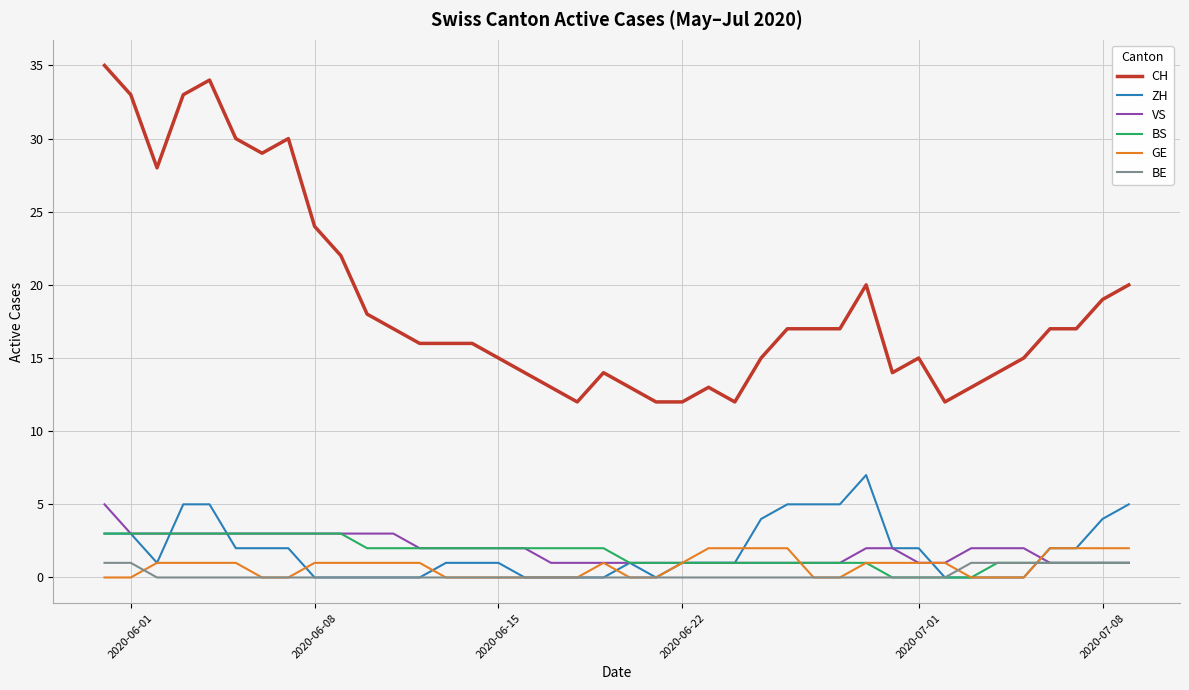

Which series has the widest spread of values?

CH